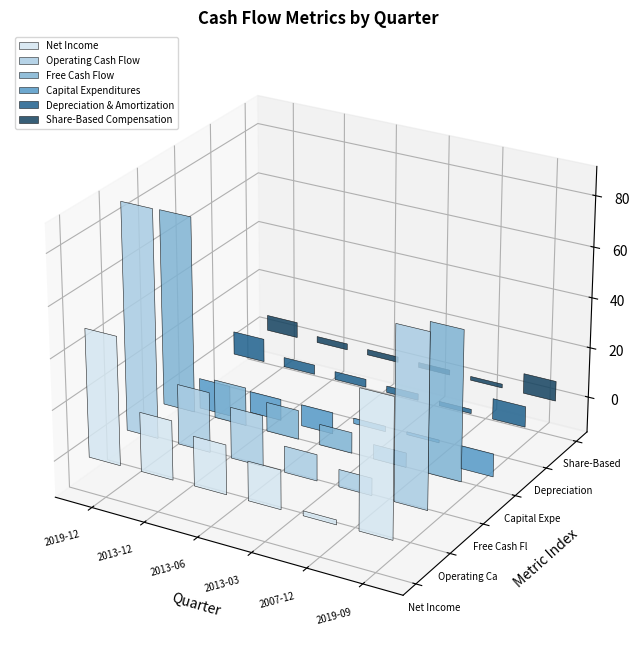

Rank the series by their maximum value, from lowest to highest.

Capital Expenditures, Share-Based Compensation, Depreciation & Amortization, Net Income, Free Cash Flow, Operating Cash Flow